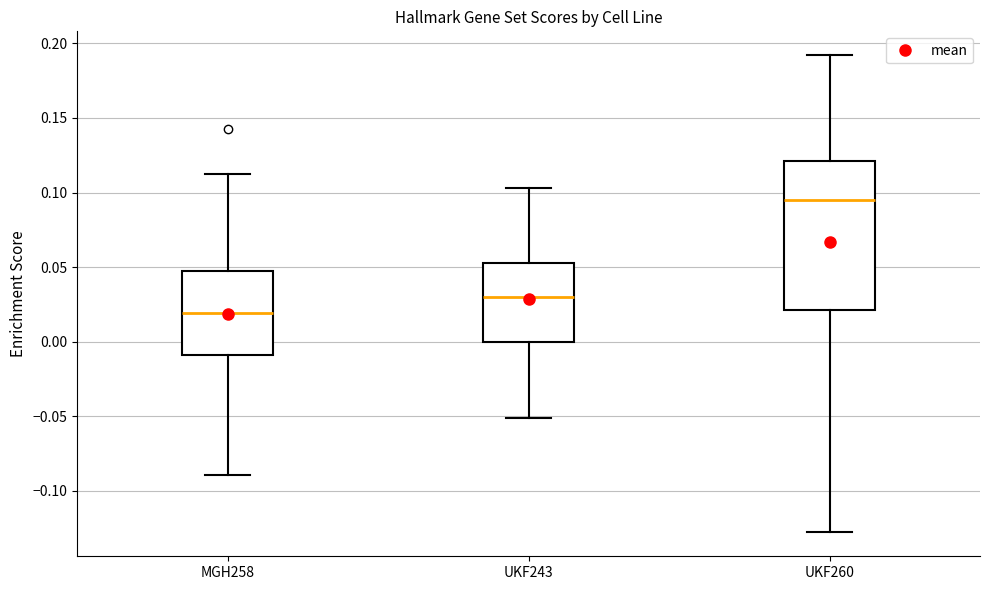

Which box's median line is the lowest?

MGH258